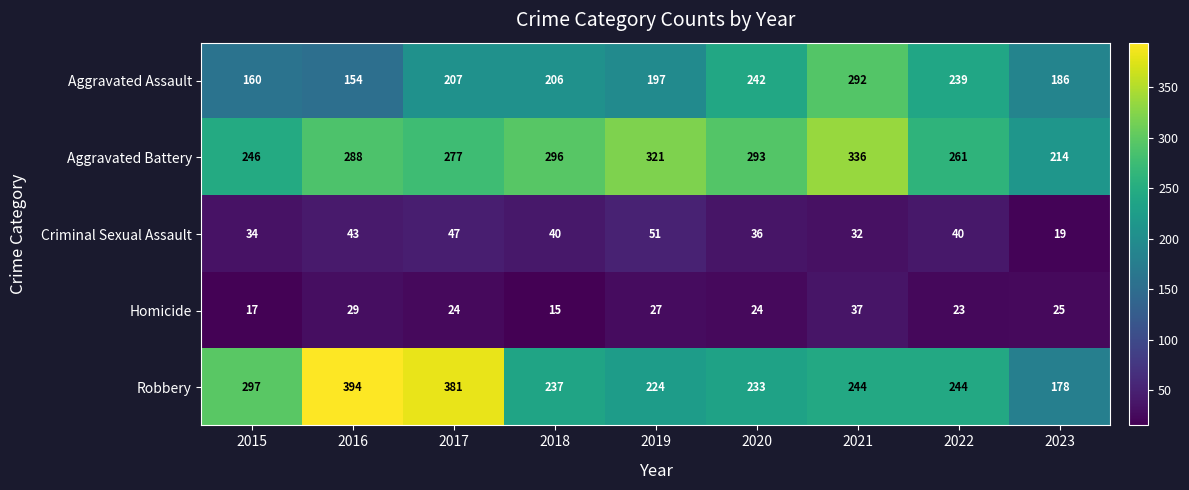

How many distinct data groups are displayed?

5